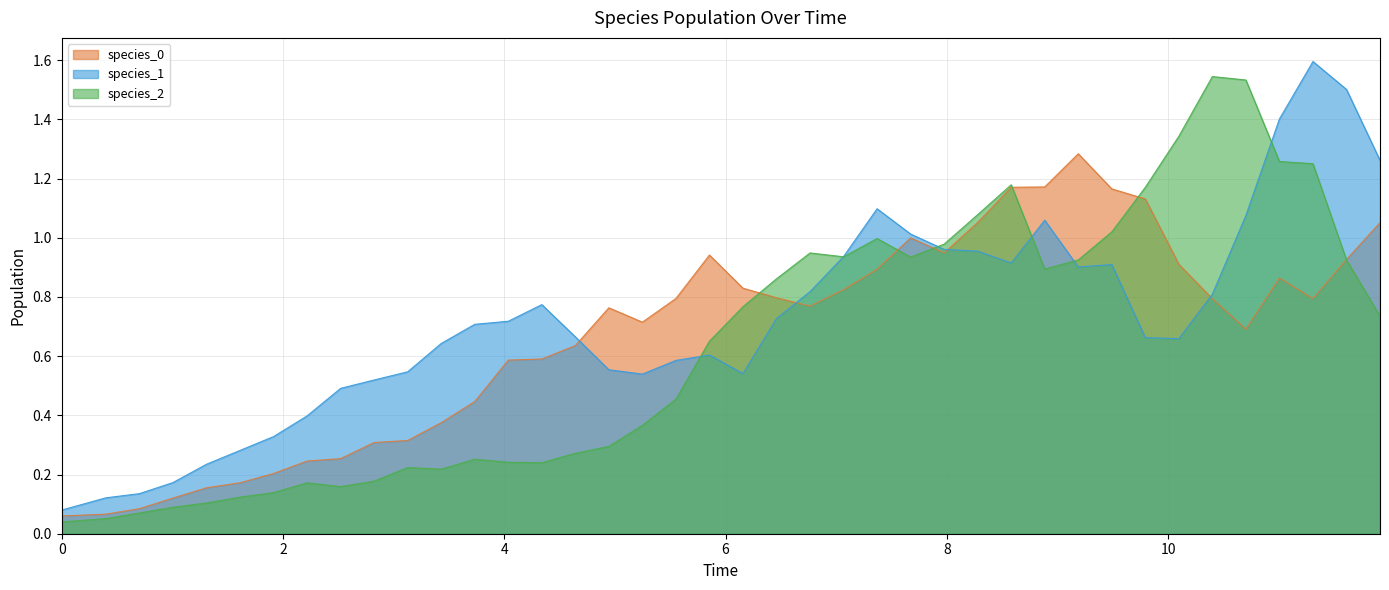

What is the greatest value displayed?

1.6